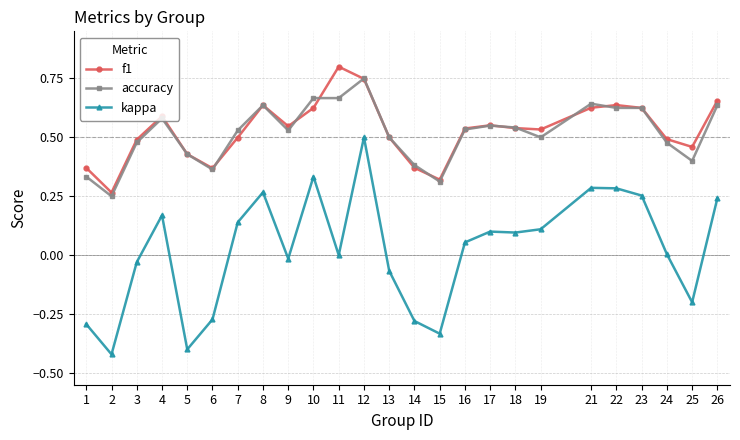

Is the value of kappa at 1 greater than the value of f1 at 1?

No